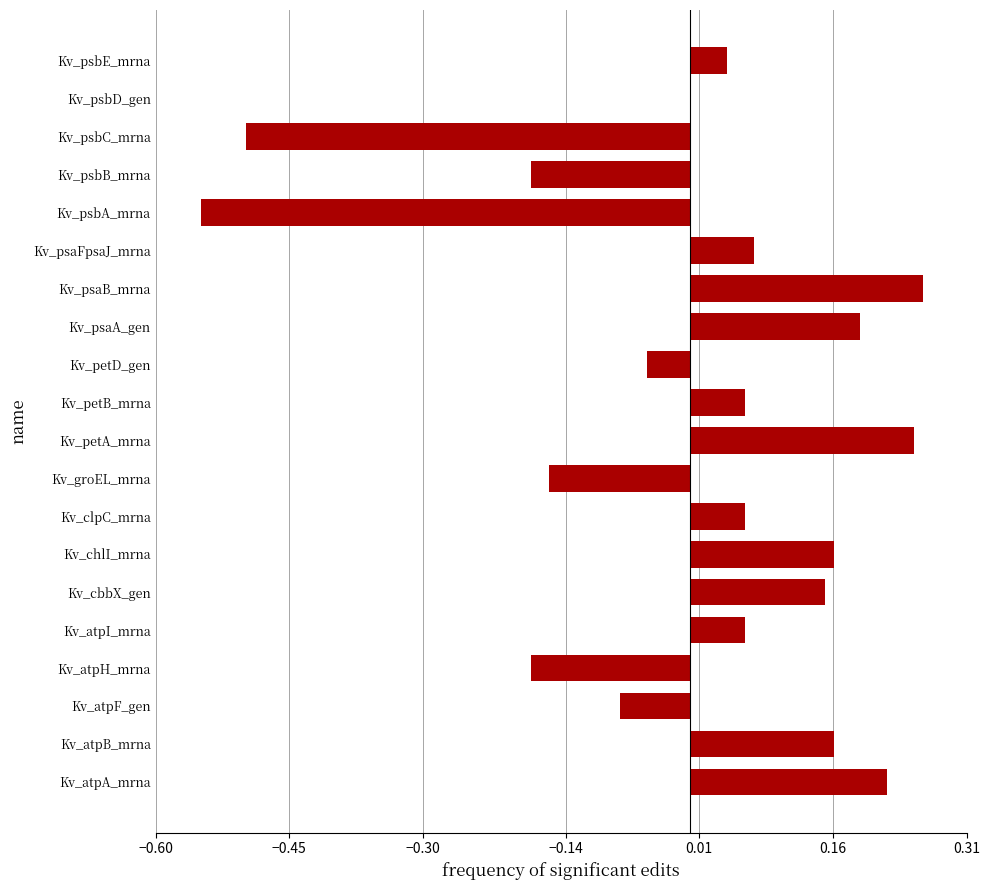

What is the sum of the values at Kv_psbB_mrna and Kv_psbC_mrna?

-0.7